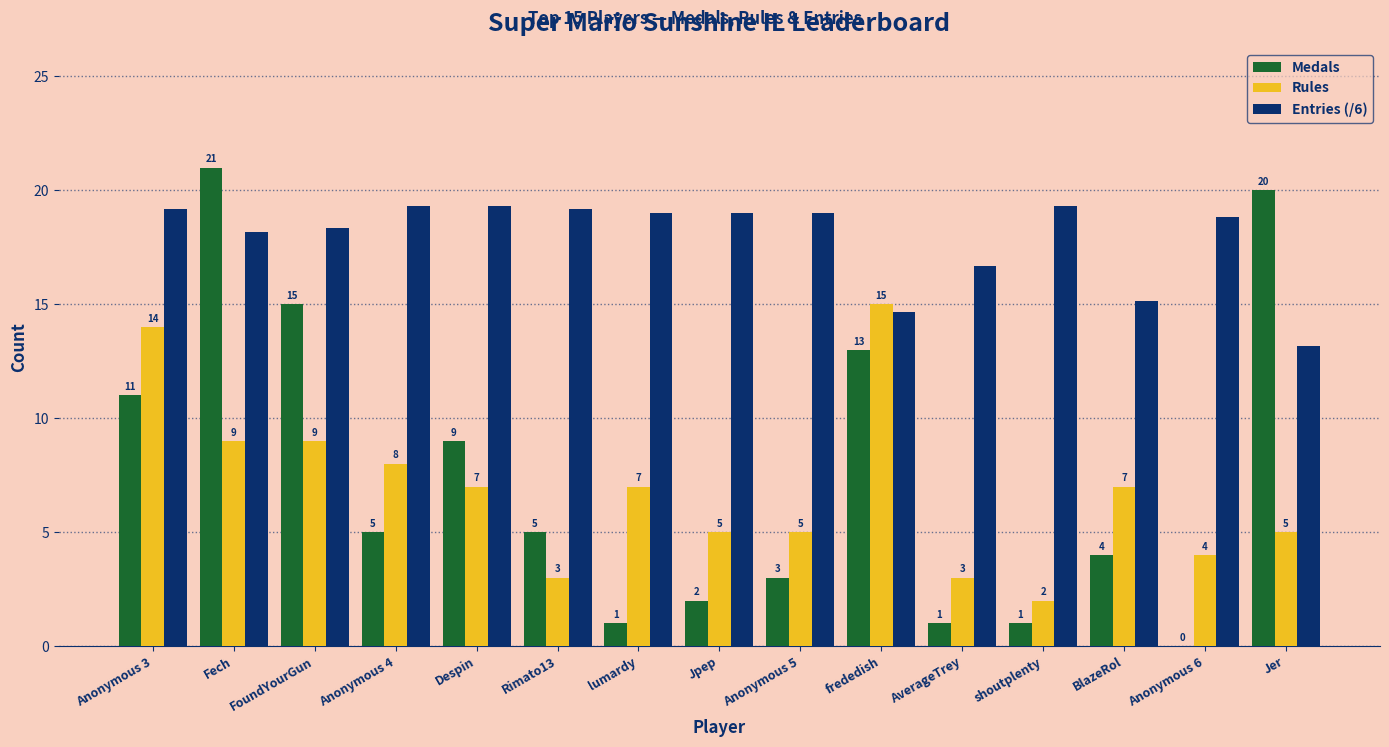

At which category is the sum across all series the highest?

Fech